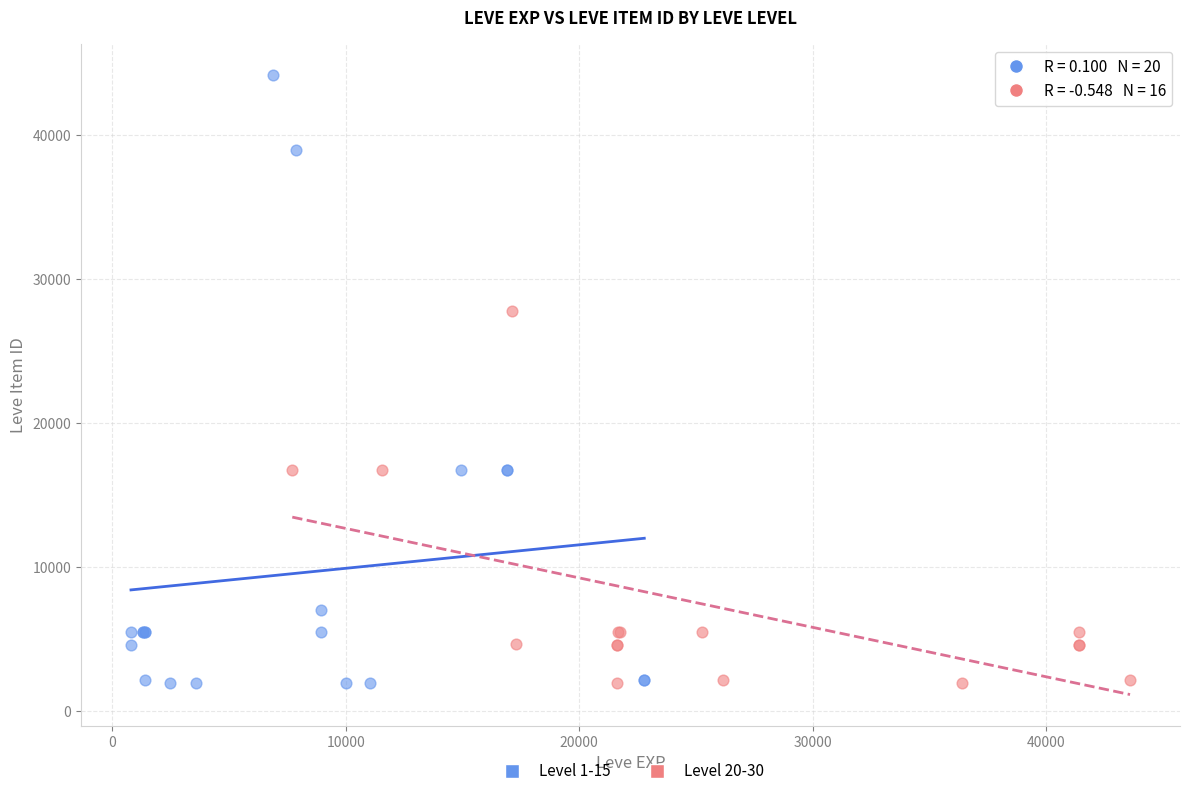

Which series reaches the maximum Y coordinate?

Level 1-15